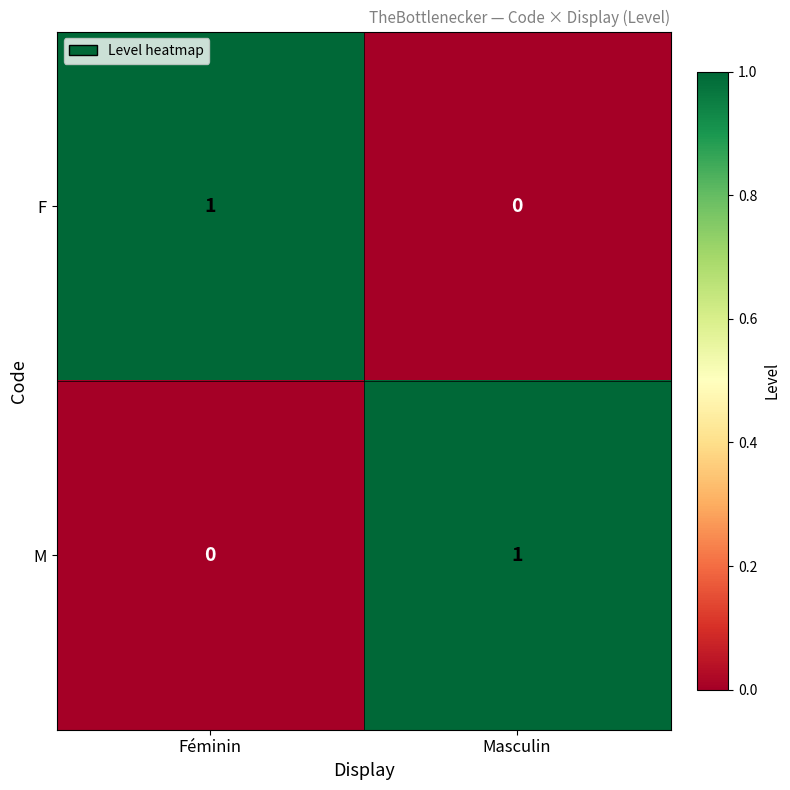

Rank the series at Féminin from highest to lowest value.

F, M